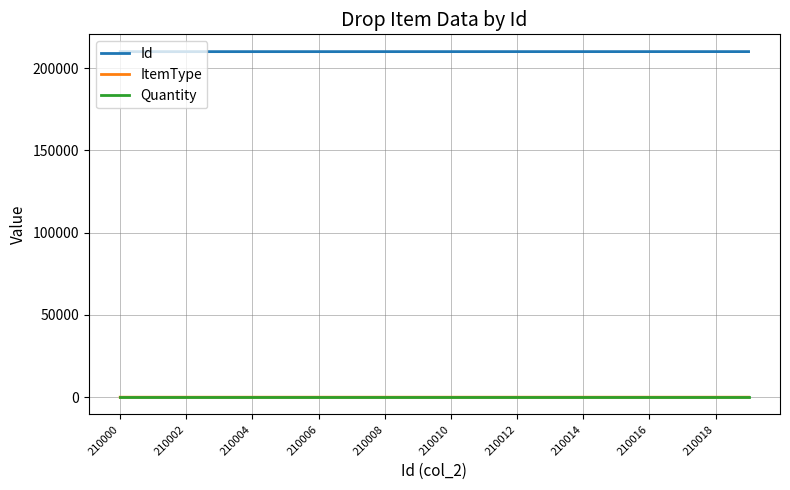

Which series has the largest total across all categories?

Id